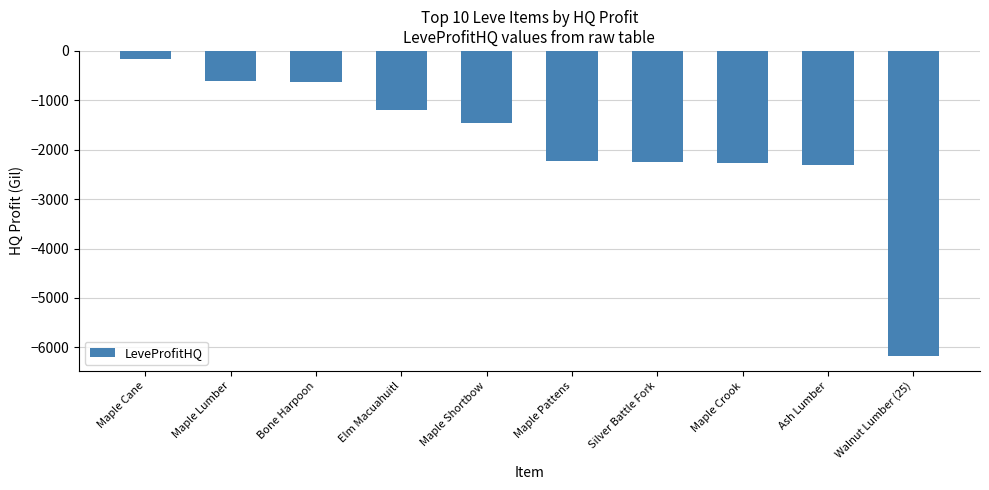

Which category has the lowest value across all series?

Walnut Lumber (25)